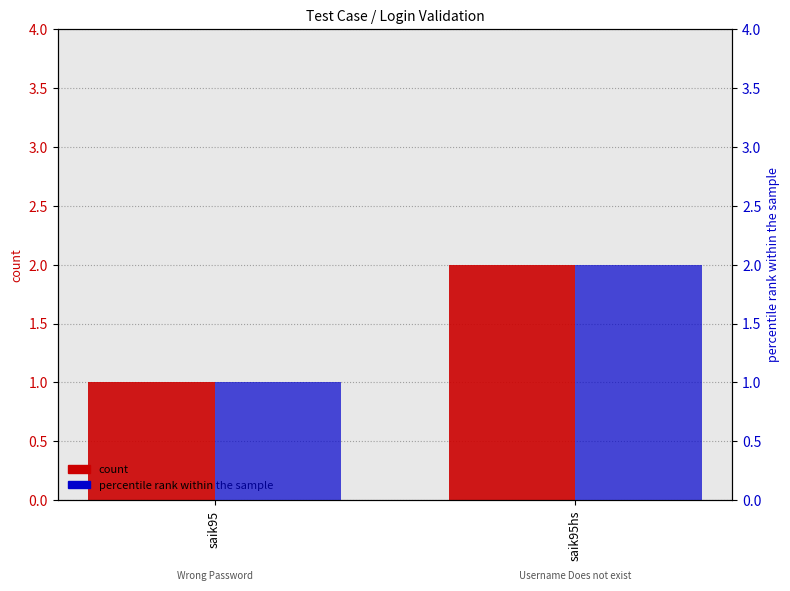

Is it true that percentile rank within the sample equals 1 at saik95hs?

False